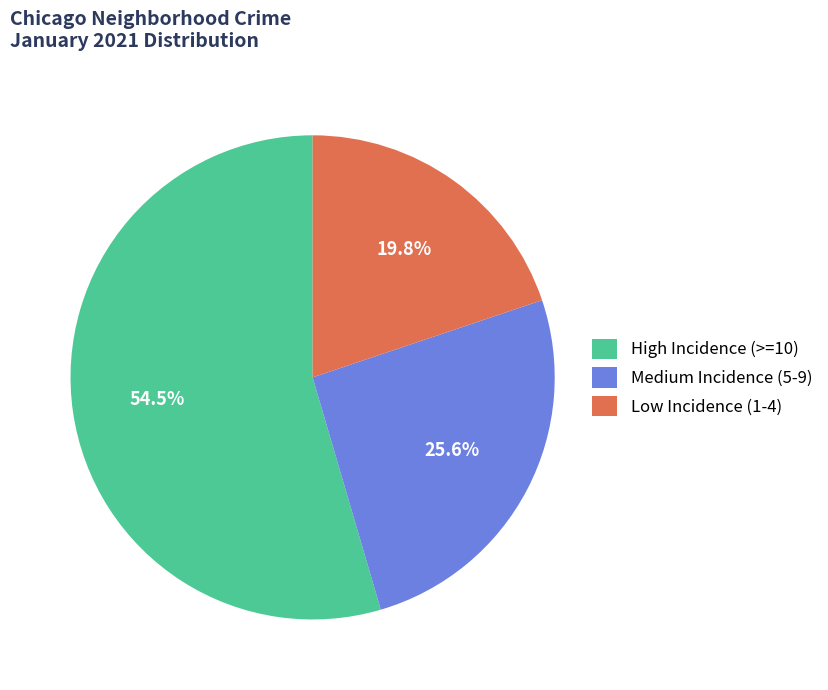

Combined, do Low Incidence (1-4) and Medium Incidence (5-9) account for over 50%?

No